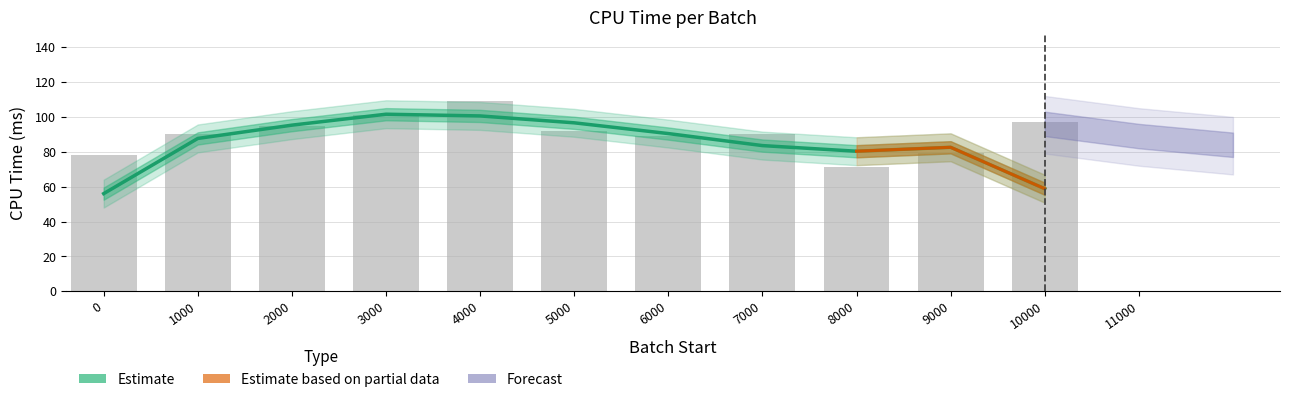

What is the average value?

90.2